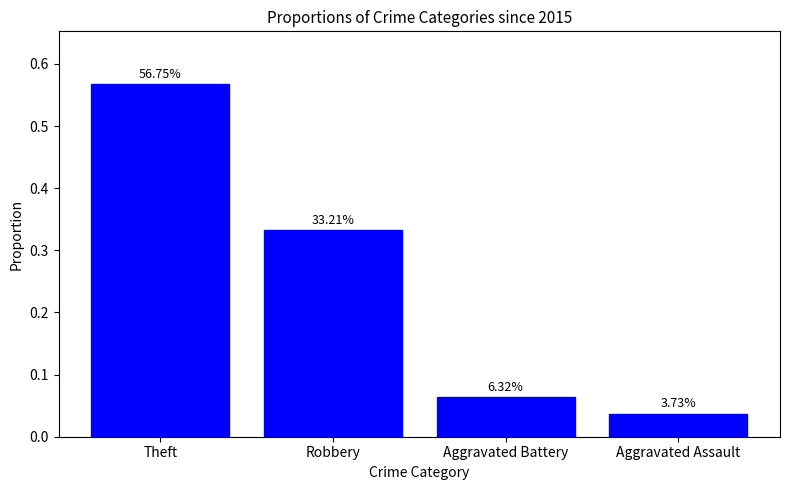

What is the maximum value shown in the chart?

0.6